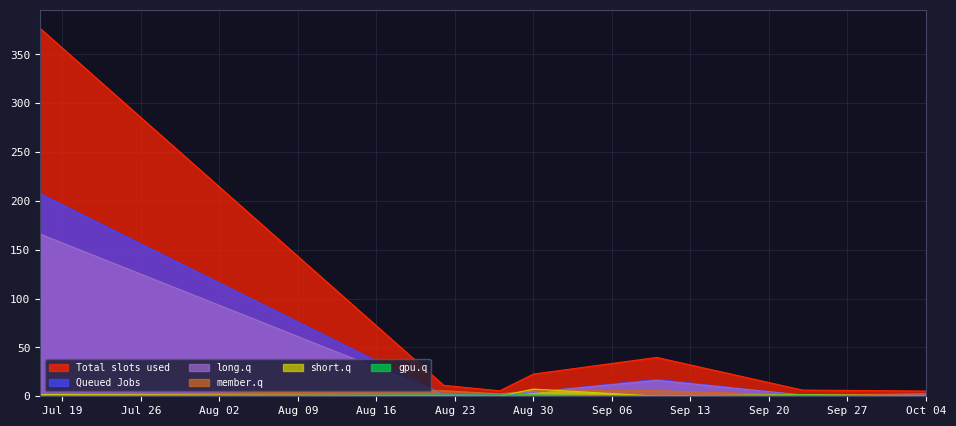

Which series has the widest spread of values?

Total slots used